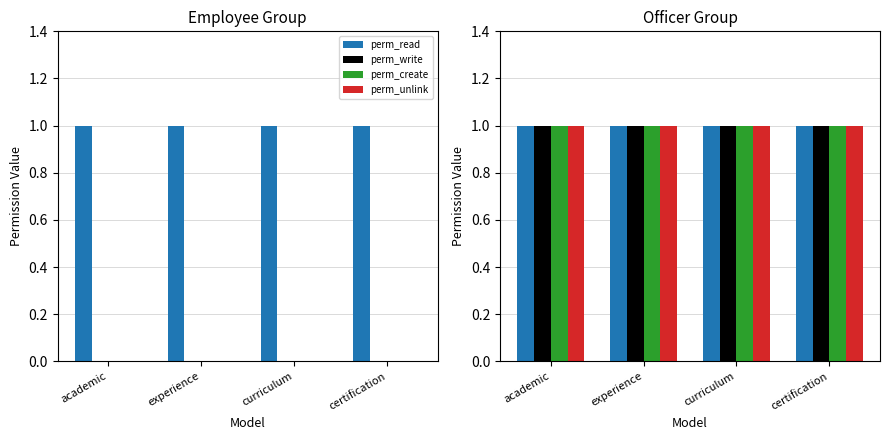

How many perm_create values are between 0 and 1?

8